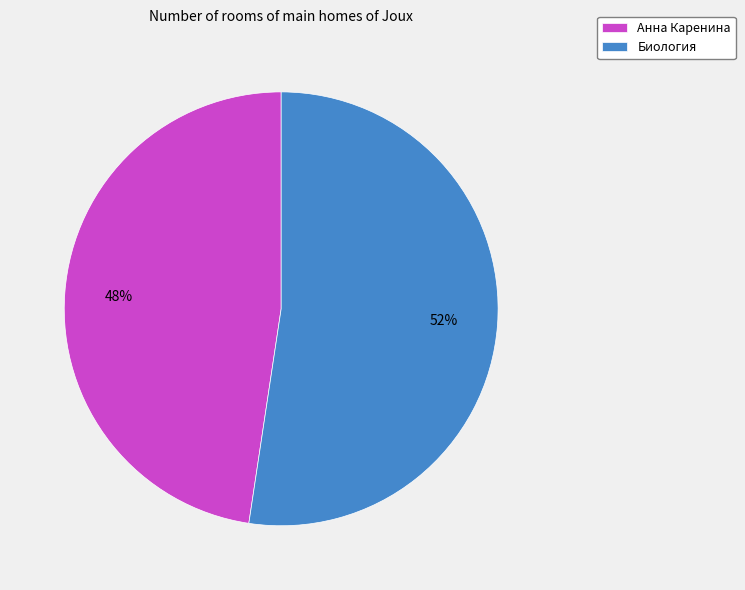

To the nearest percent, what is the combined percentage of Биология and Анна Каренина?

100%